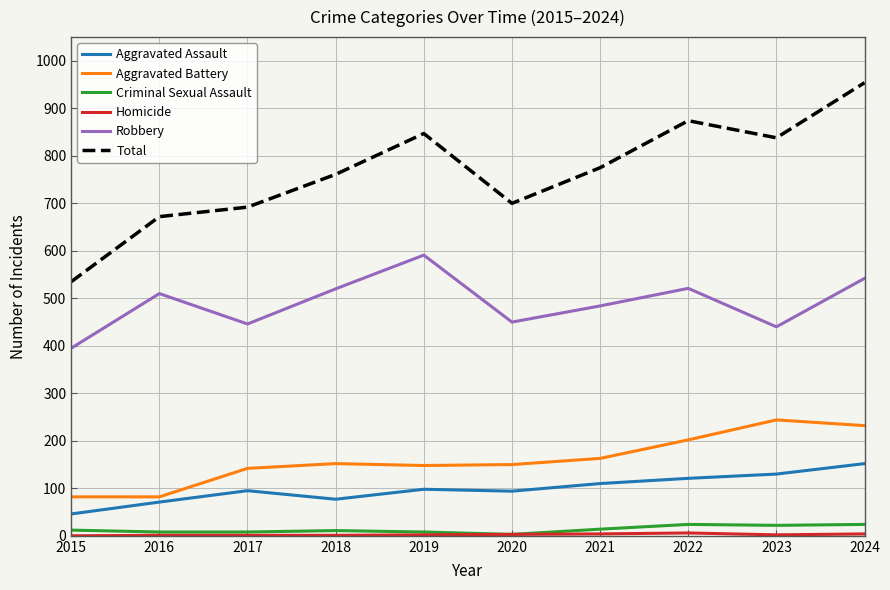

Is this an area chart (filled region under the line)?

No